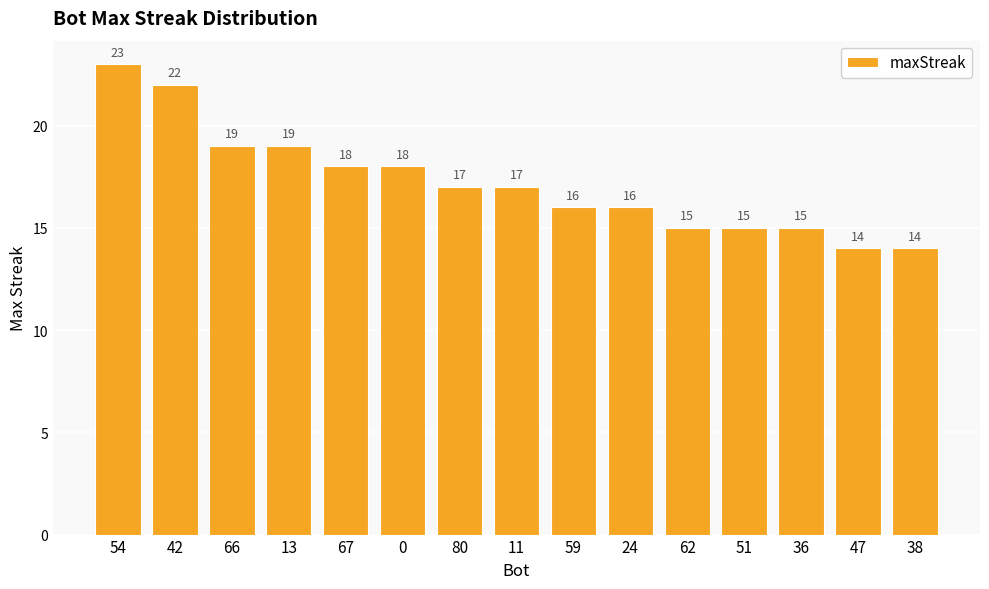

What is the sum of the values at 80 and 51?

32